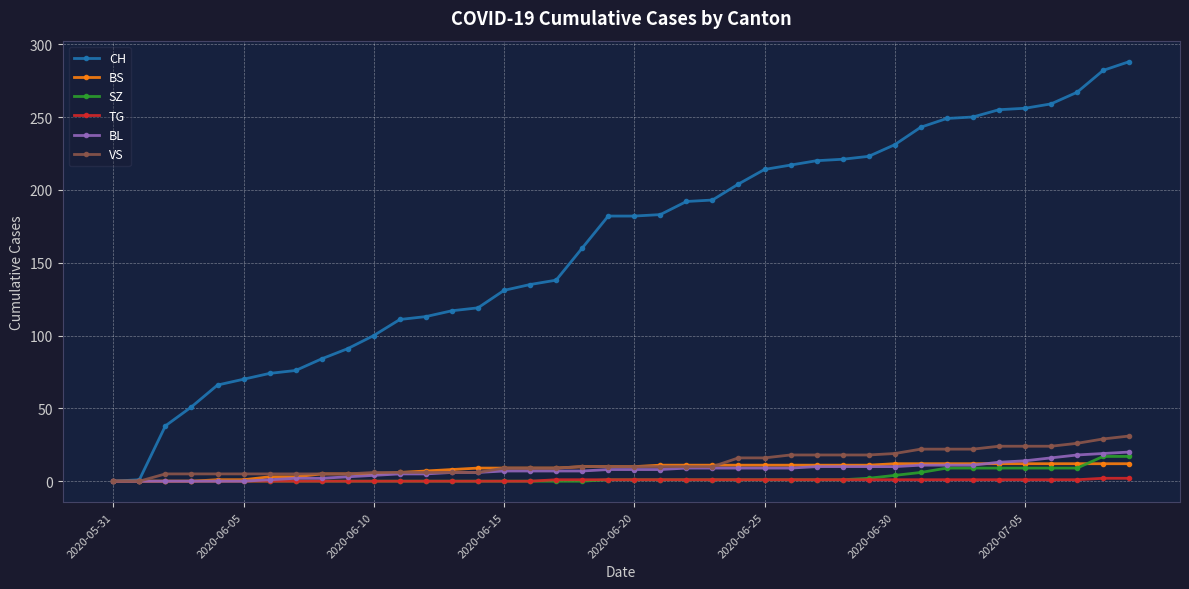

Which series has the largest range (max minus min)?

CH